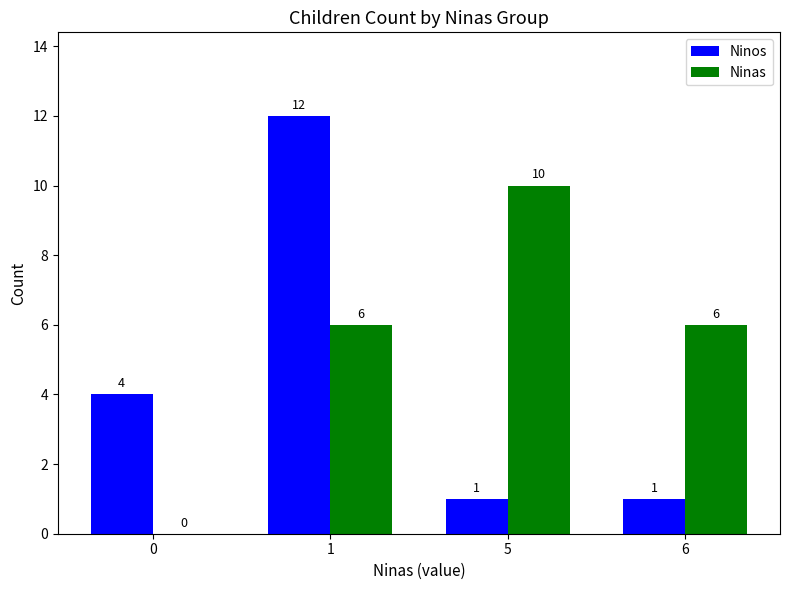

Is the value of Ninos at 0 greater than the value of Ninas at 0?

Yes